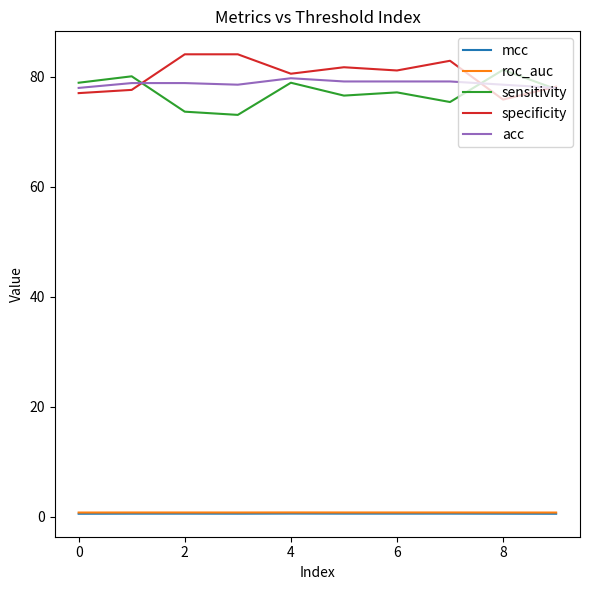

What is the highest value of the acc series?

79.8